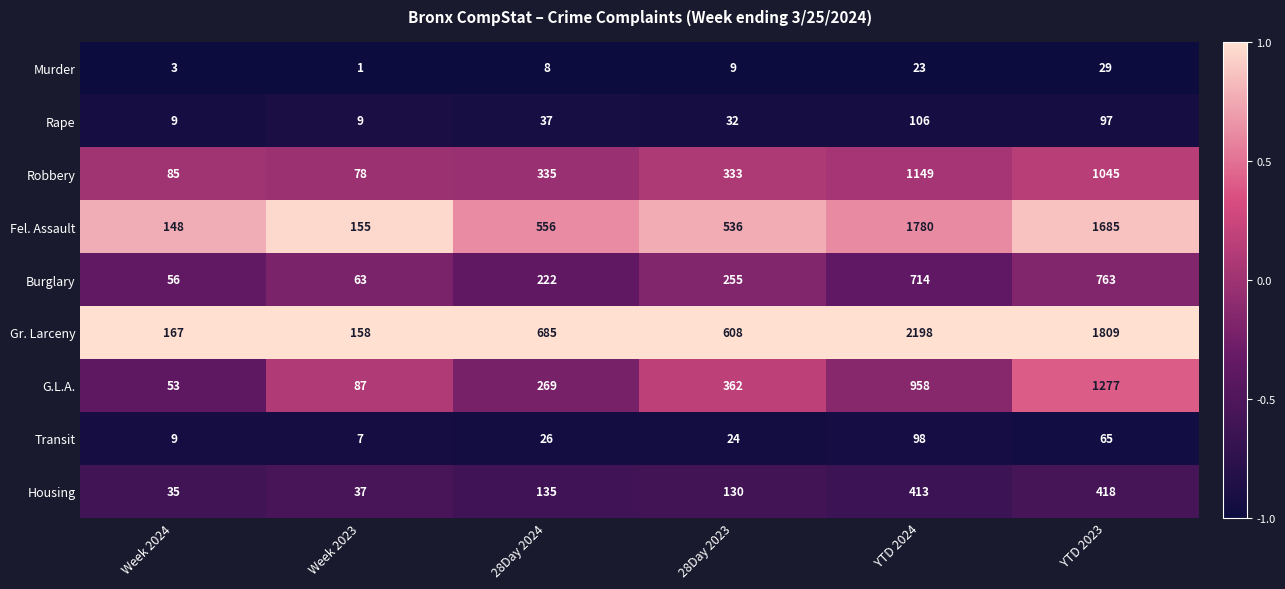

Where is Burglary nearest to the value 409?

28Day 2023